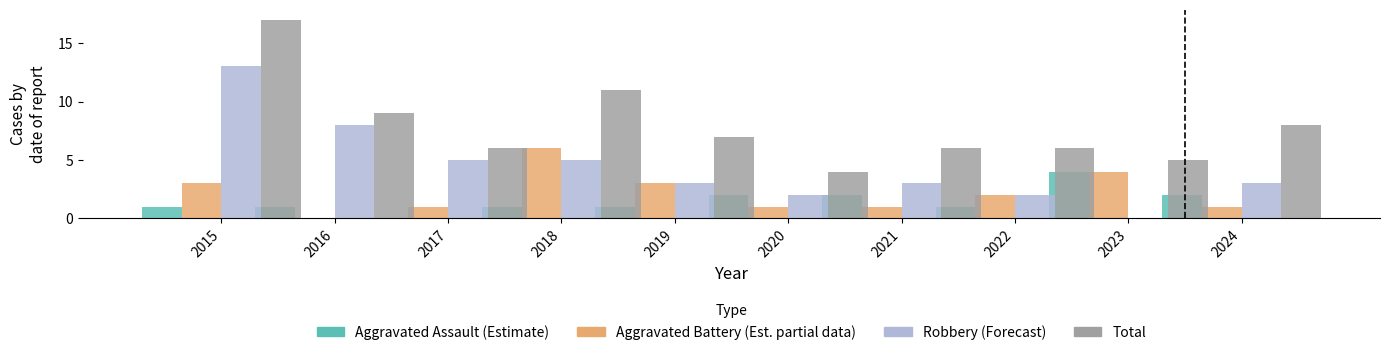

Which series has the largest total across all categories?

Total